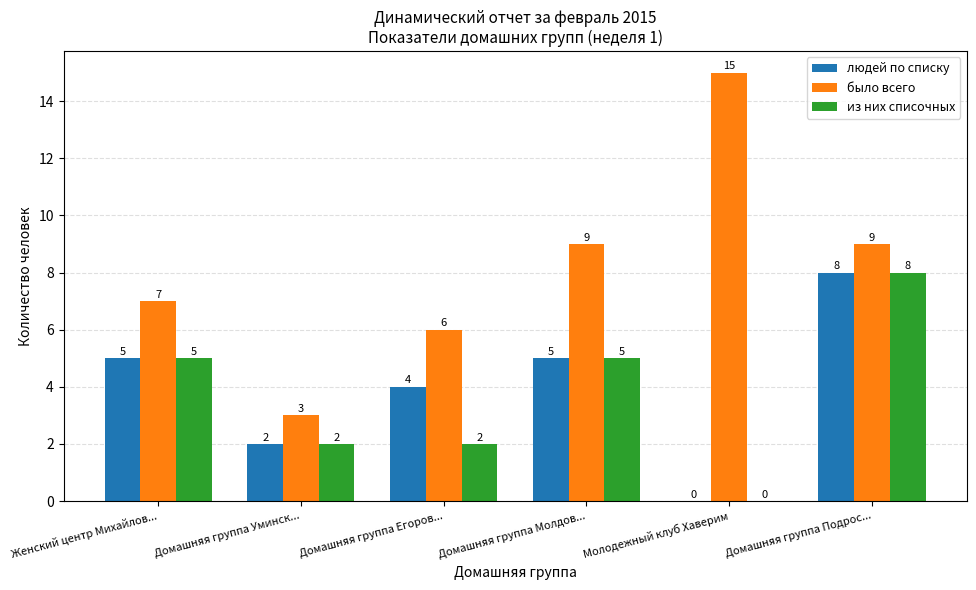

Which label corresponds to the largest value in the chart?

Молодежный клуб Хаверим